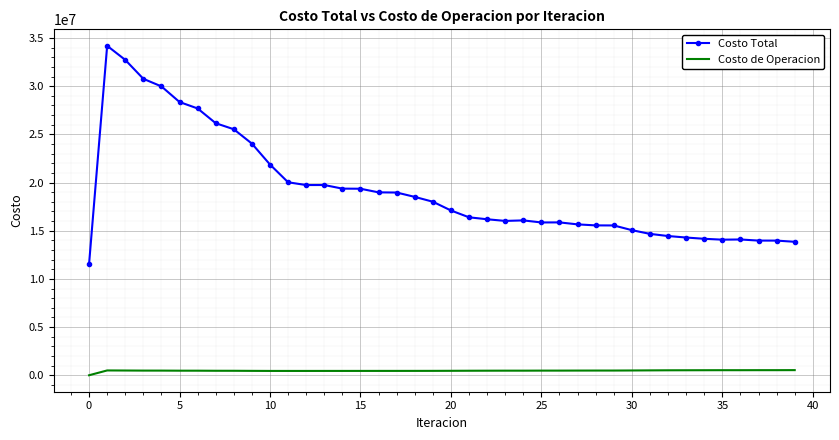

Which series has the widest spread of values?

Costo Total